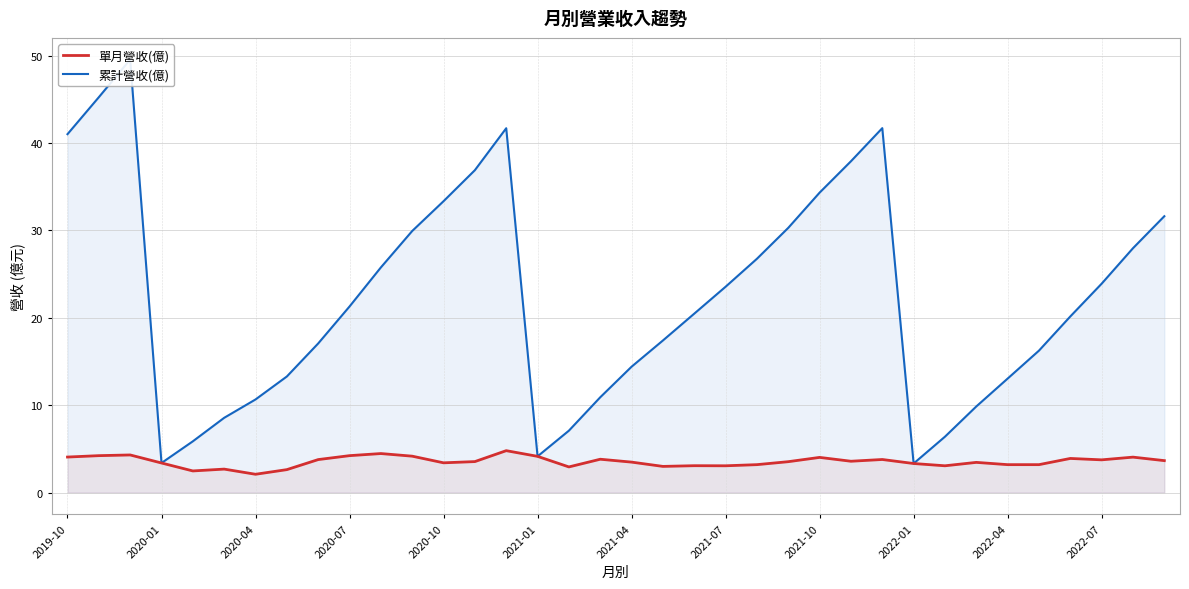

True or false: 單月營收(億) and 累計營收(億) cross at least once.

False